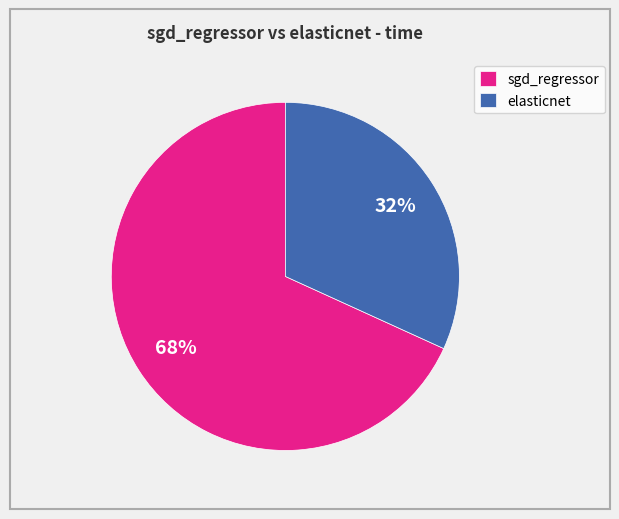

Which category accounts for the majority?

sgd_regressor